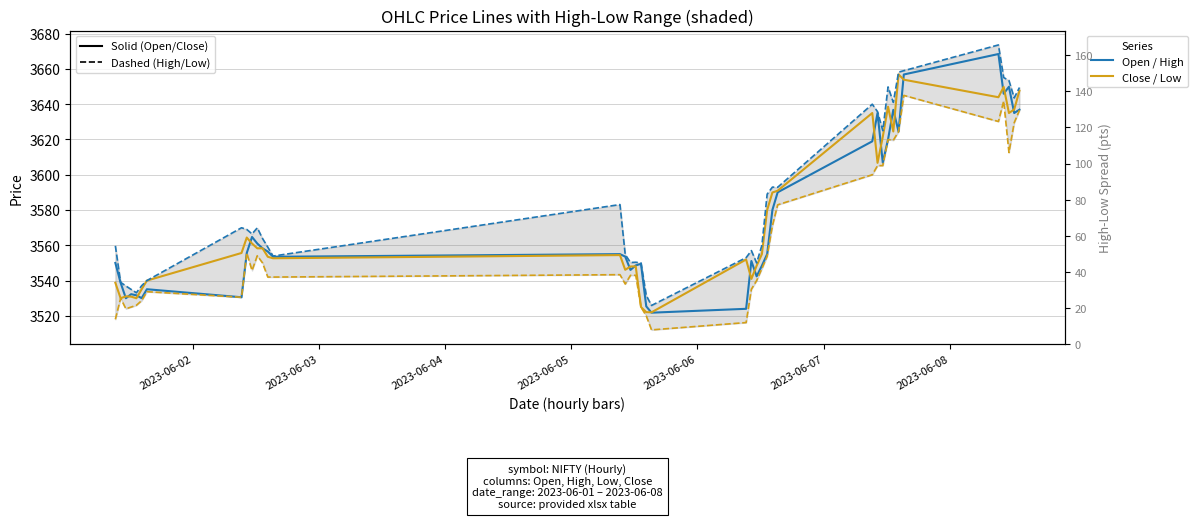

True or false: Close and High intersect in this chart.

False